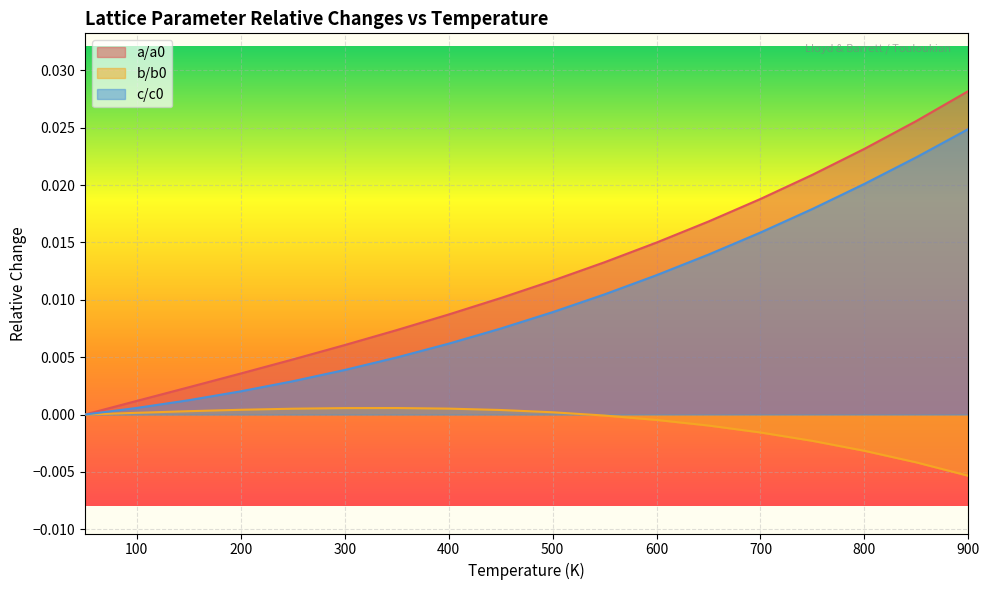

How many positive values does the b/b0 series have?

9